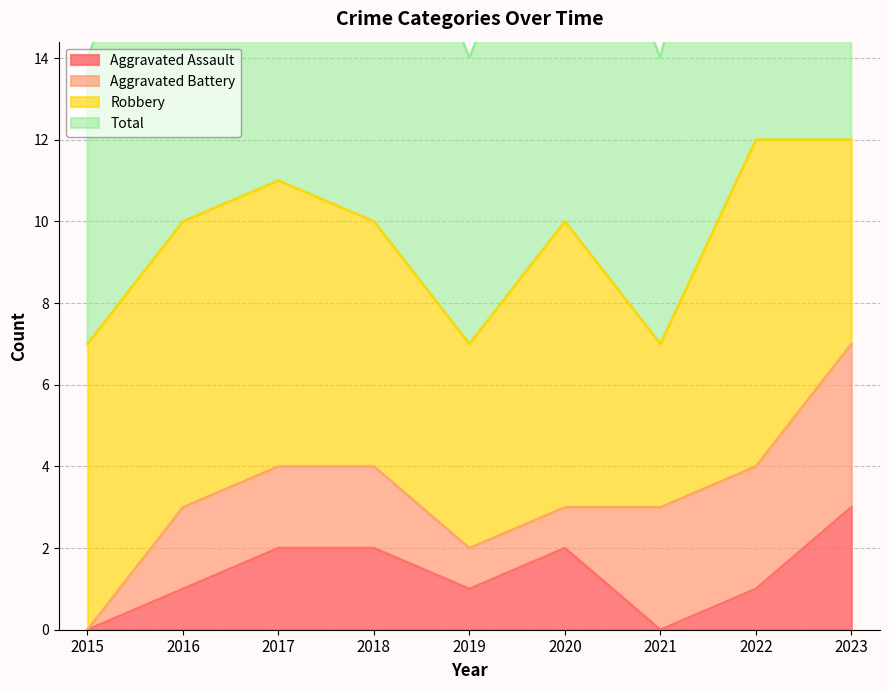

True or false: Aggravated Assault has a value of 0 at 2019.

False